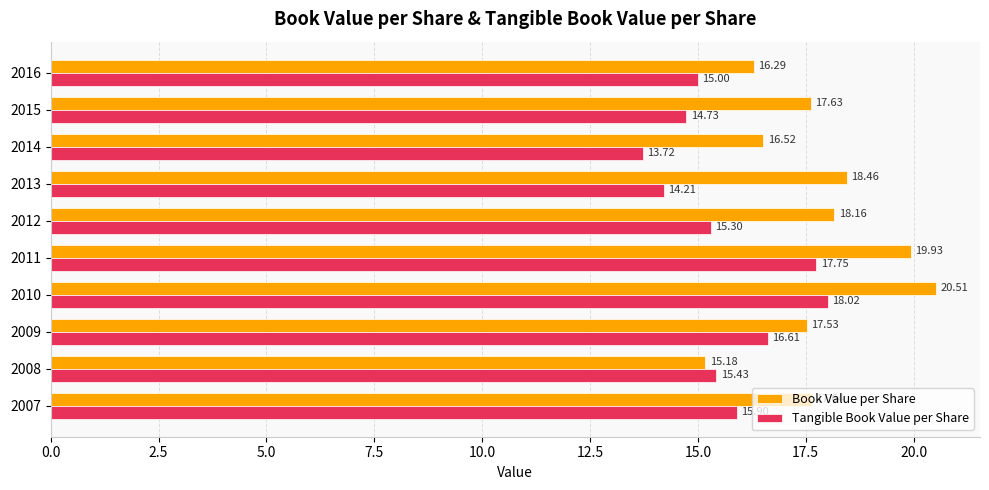

What is the spread (max minus min) of values at 2009?

0.9